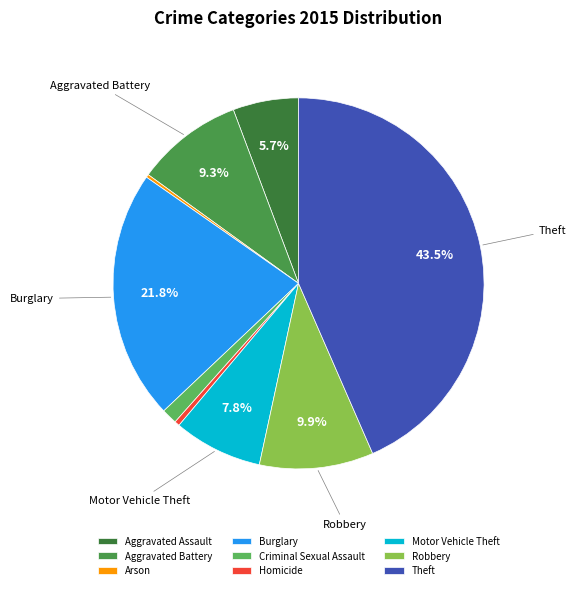

How many slices are in this pie chart?

9